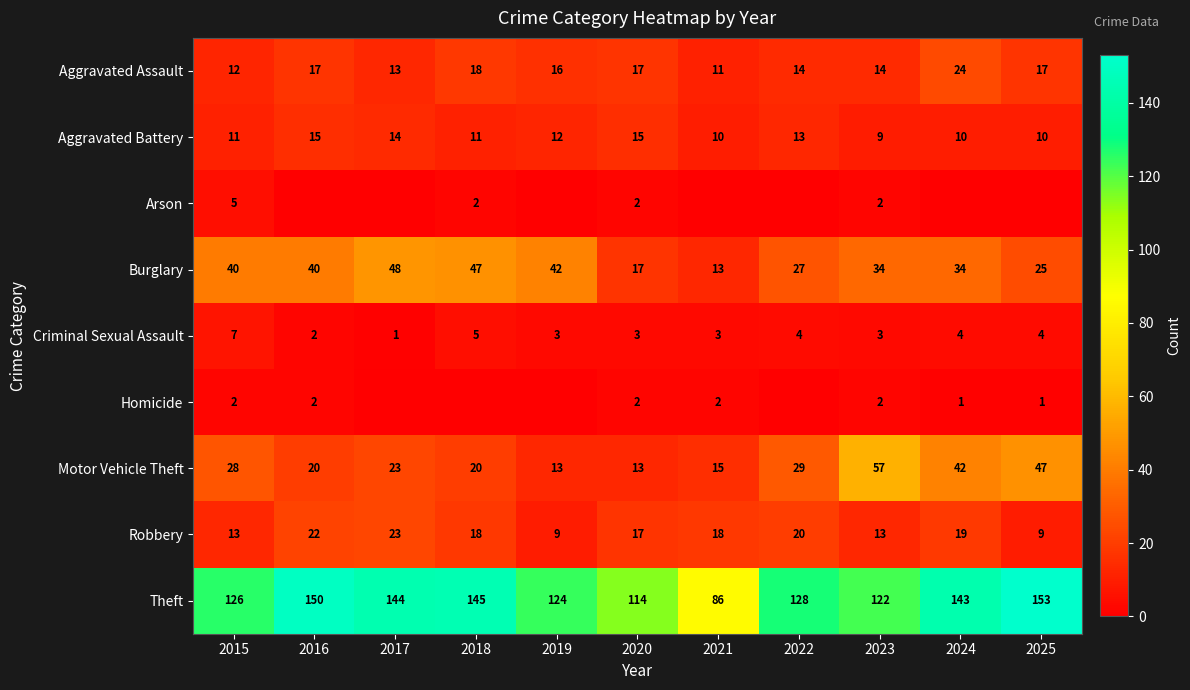

Which label corresponds to the smallest value in the chart?

2016